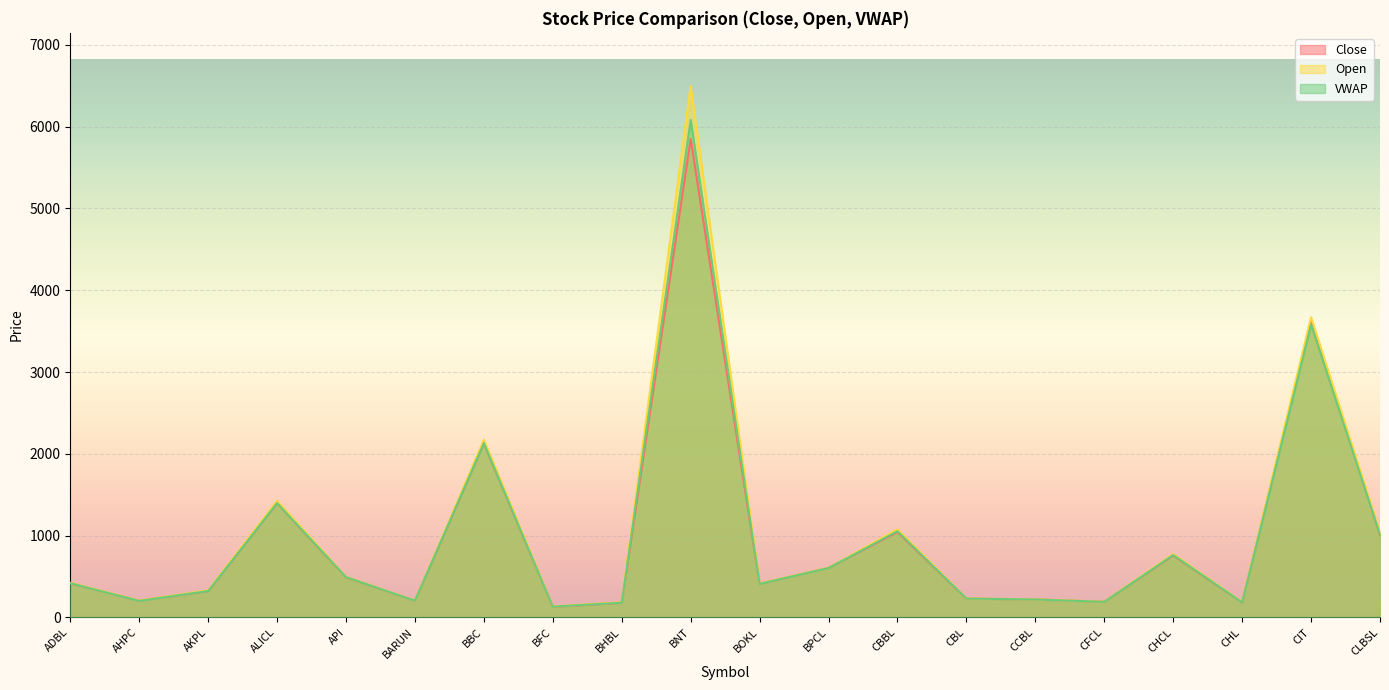

Where is Open nearest to the value 3315?

CIT